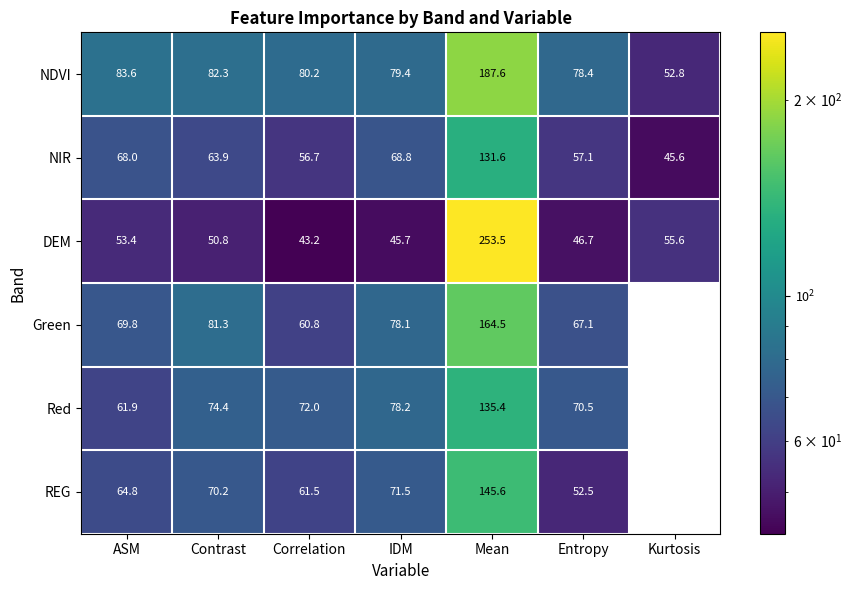

What is the minimum value for NDVI?

52.8